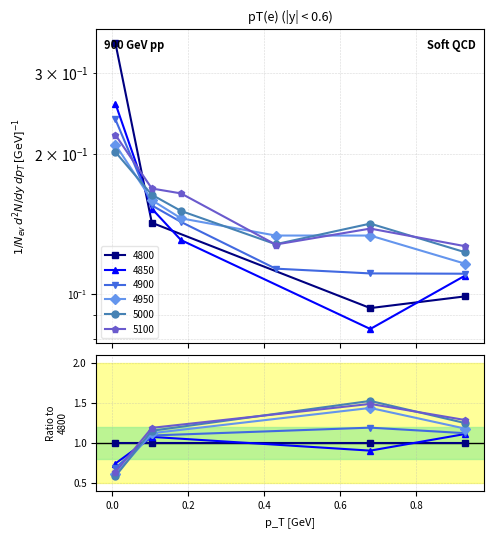

True or false: 5100 and 4900 intersect in this chart.

True